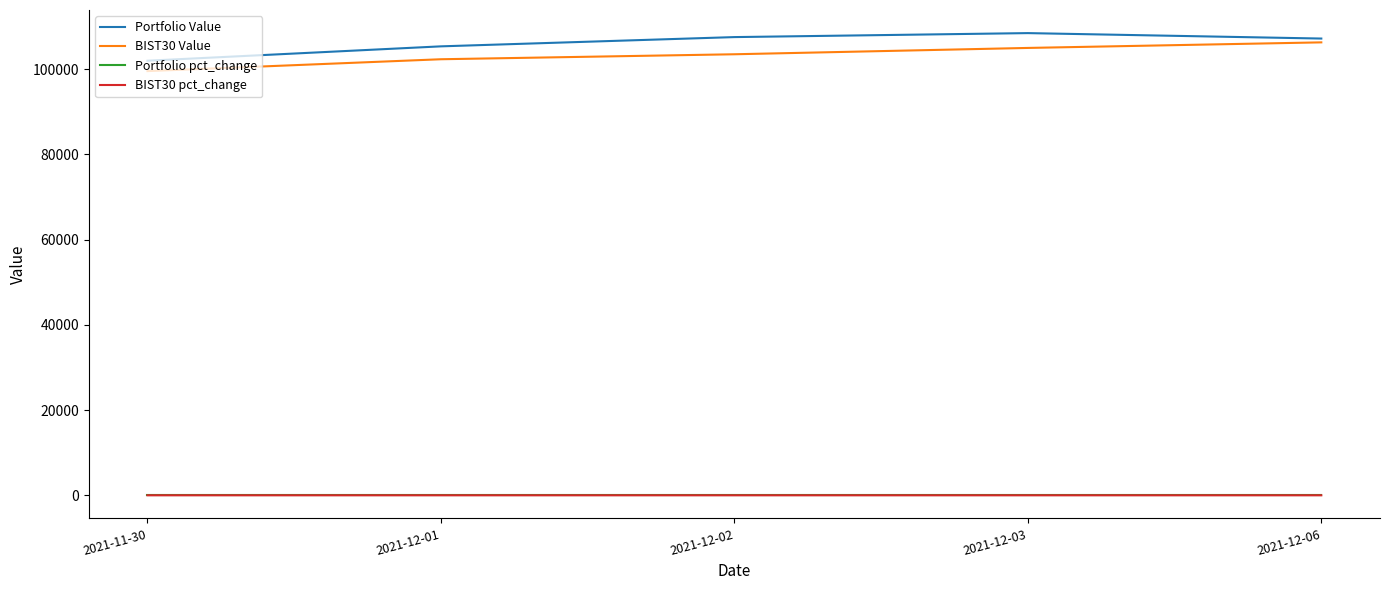

The value of Portfolio pct_change at 2021-12-03 is 0.0. True or false?

True